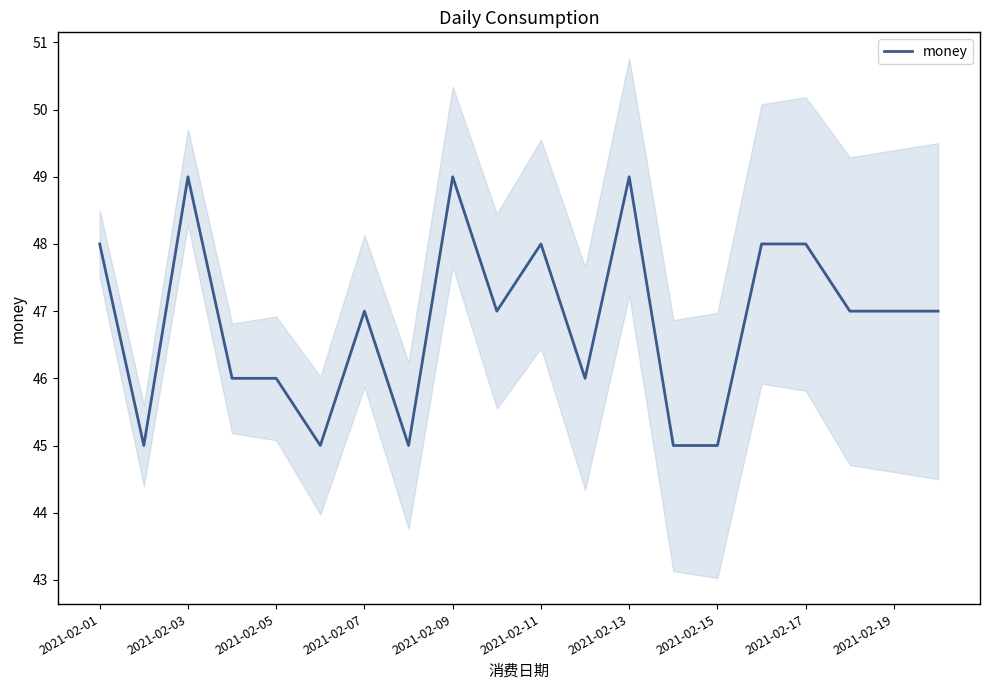

What is the maximum value for money?

49